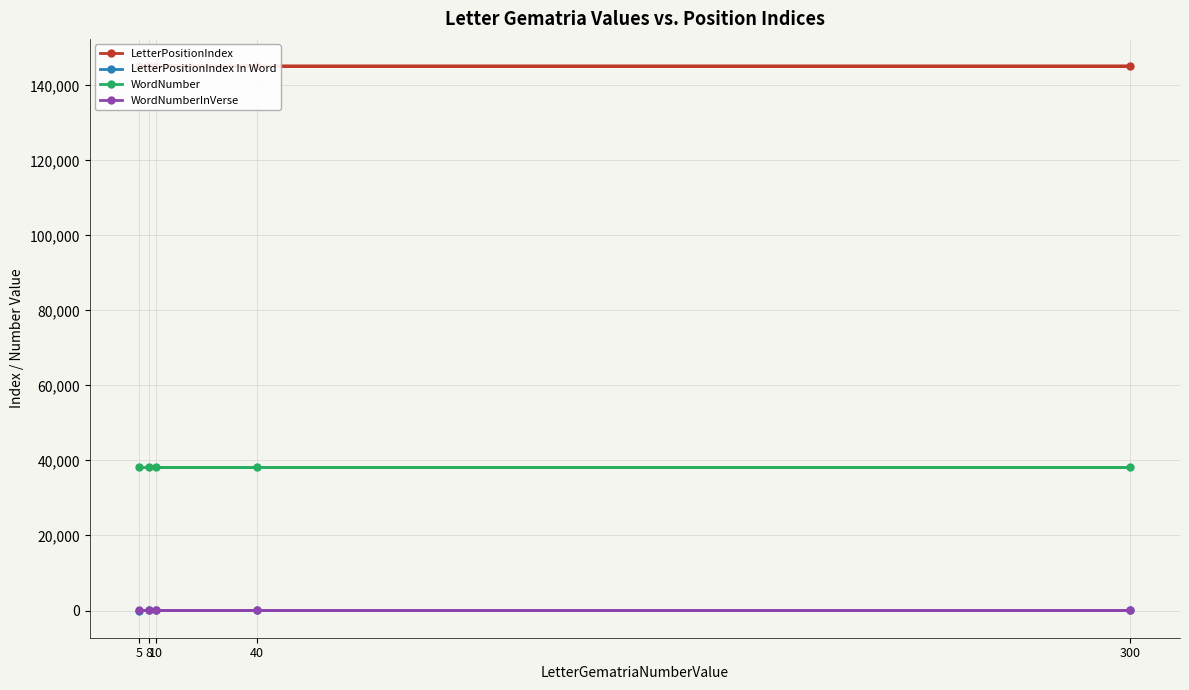

List the series in order of their peak value, lowest first.

WordNumberInVerse, LetterPositionIndex In Word, WordNumber, LetterPositionIndex